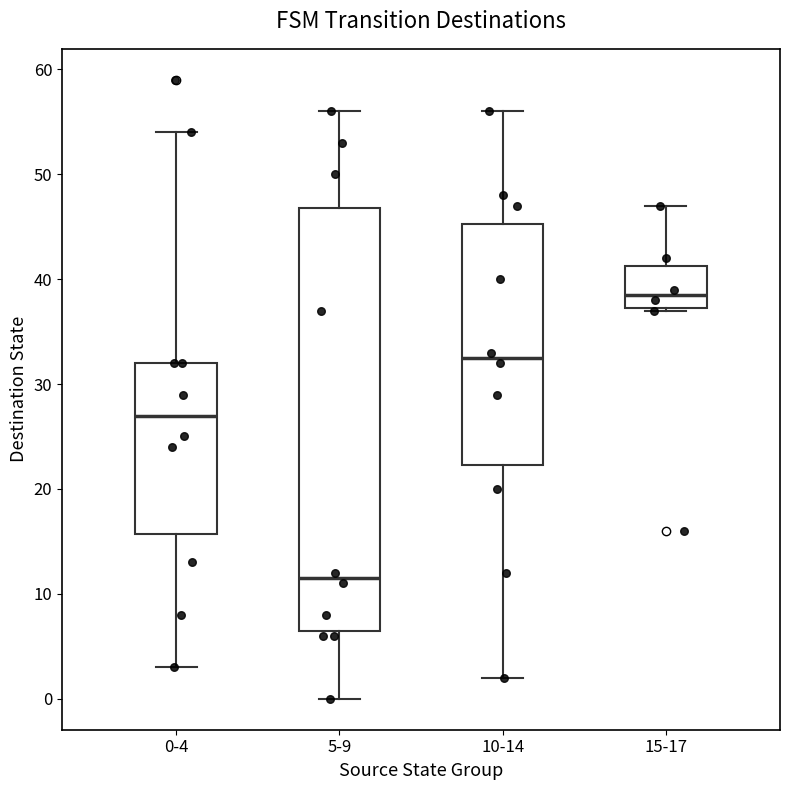

Where does the upper whisker of the box for 10-14 end on the y-axis? The values are not printed on the chart, so give them approximately, as read against the axis.

56